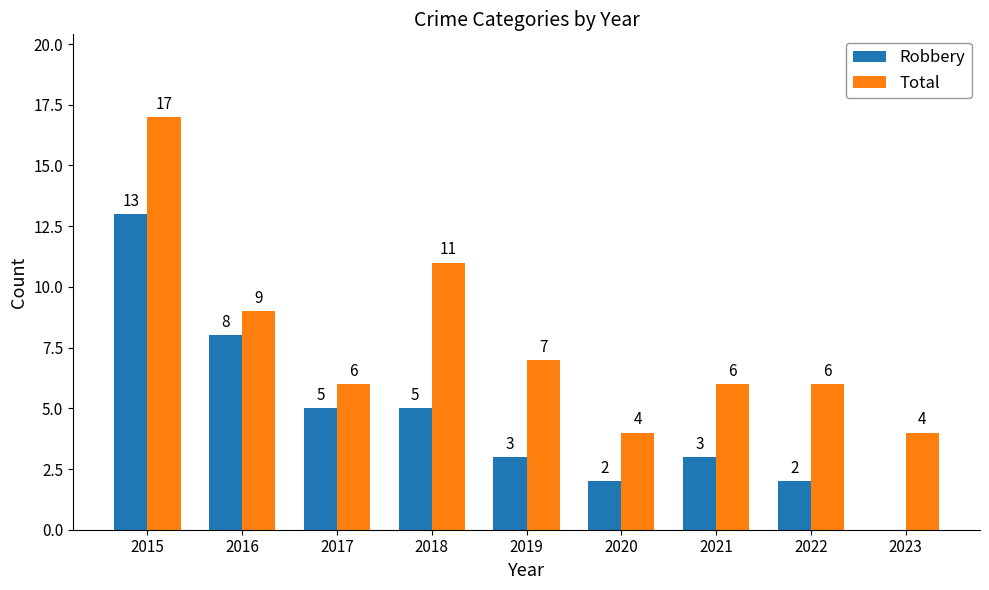

Reading left to right, transcribe all the data shown in this chart.

Robbery: 2015=13	2016=8	2017=5	2018=5	2019=3	2020=2	2021=3	2022=2	2023=0
Total: 2015=17	2016=9	2017=6	2018=11	2019=7	2020=4	2021=6	2022=6	2023=4